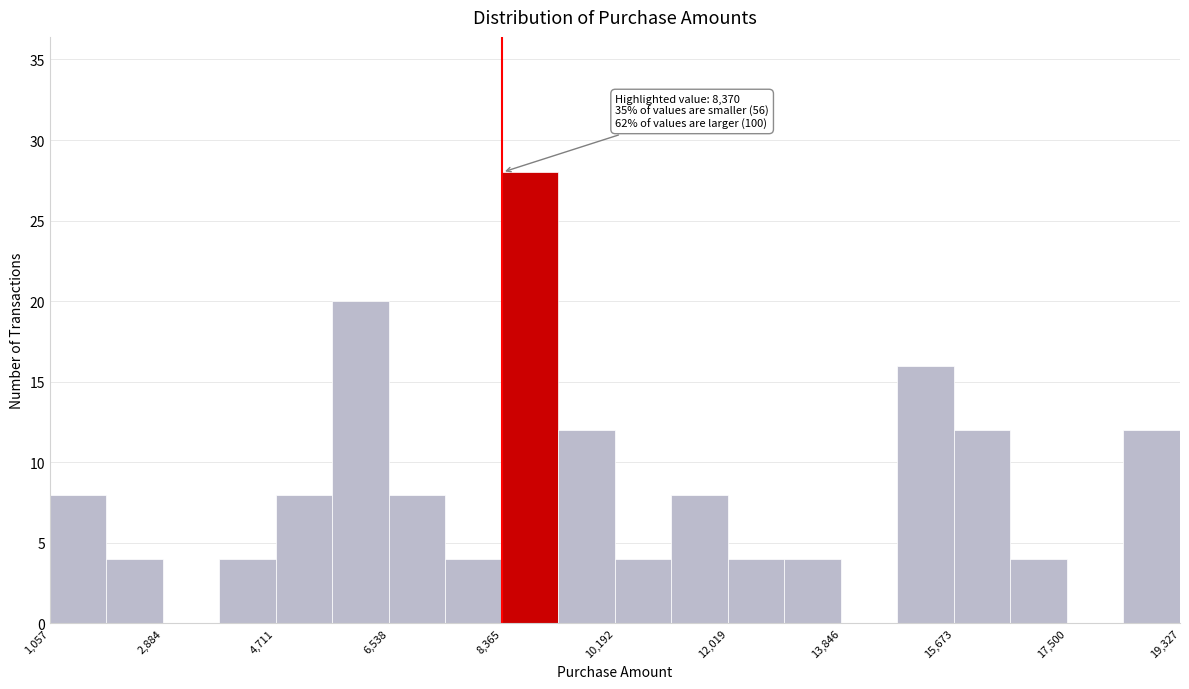

Over which range of the x-axis is the bar tallest?

8400 to 9200